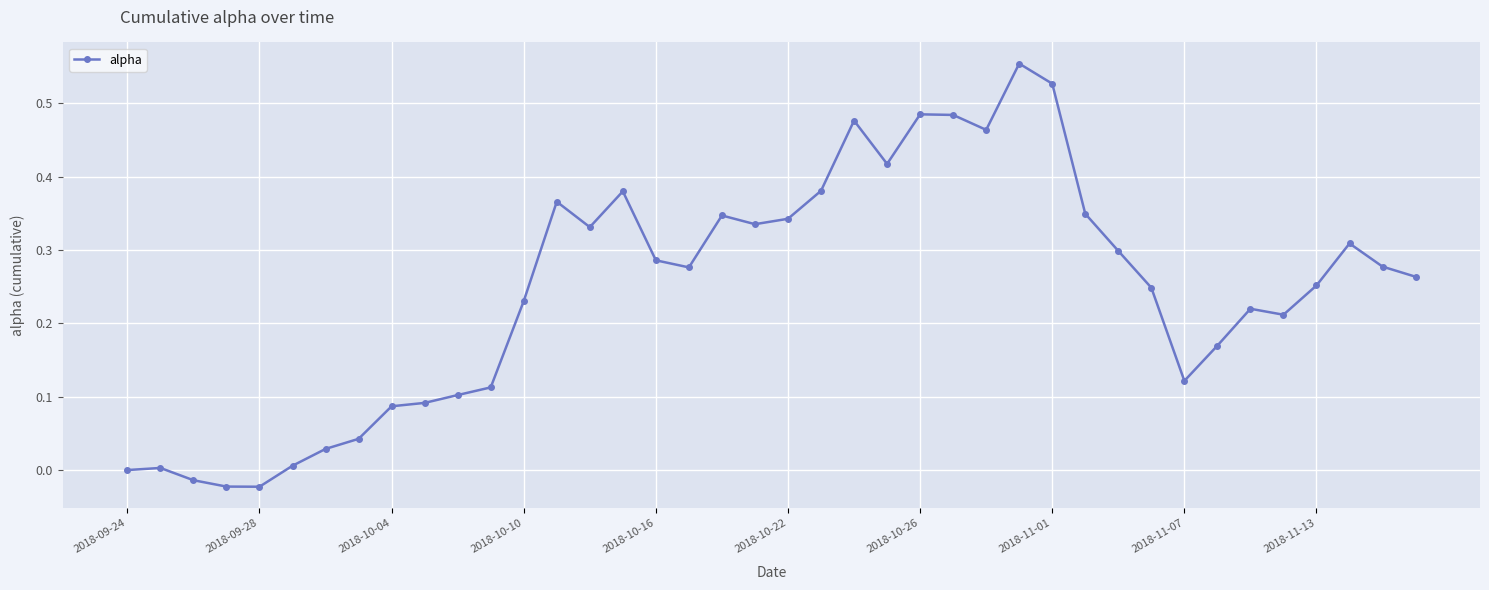

How many series are shown in this chart?

1